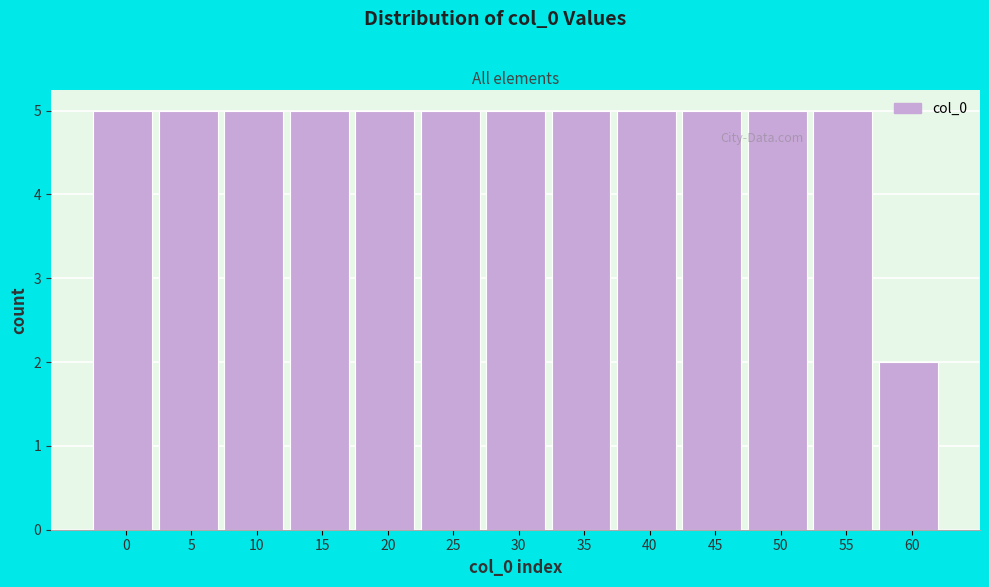

Reading left to right, what are all the values shown in this chart?

0=5	5=5	10=5	15=5	20=5	25=5	30=5	35=5	40=5	45=5	50=5	55=5	60=2